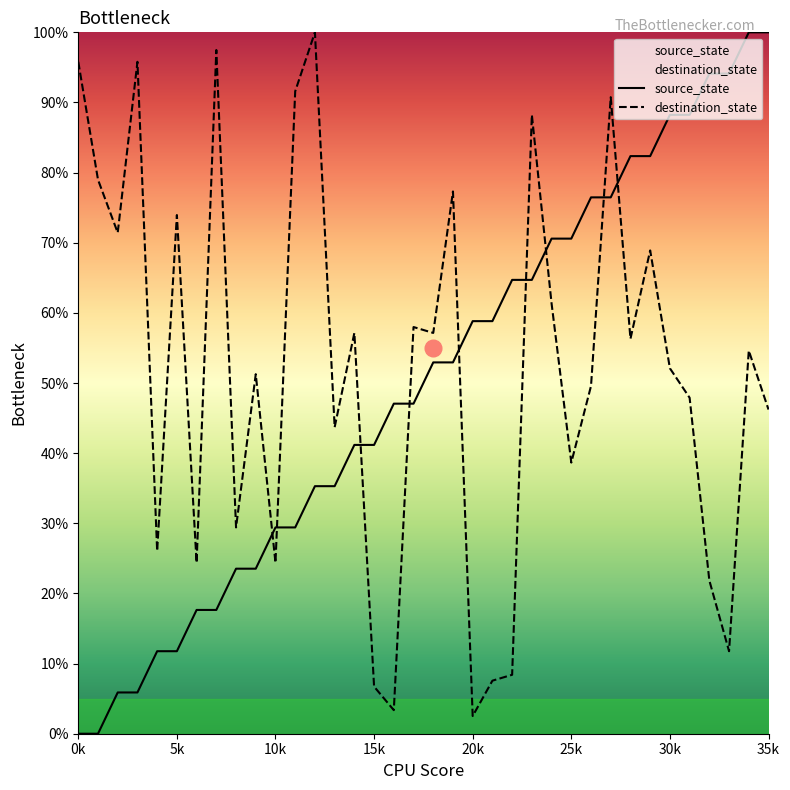

The destination_state series shows 3.4 at 16. True or false?

True